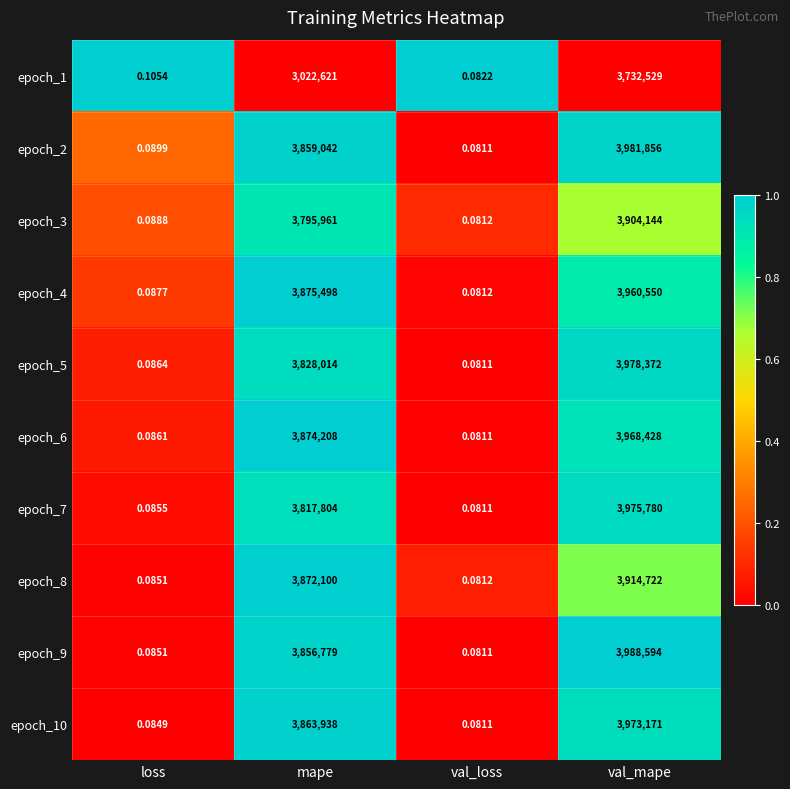

At which label is epoch_5 closest to 1989186?

mape